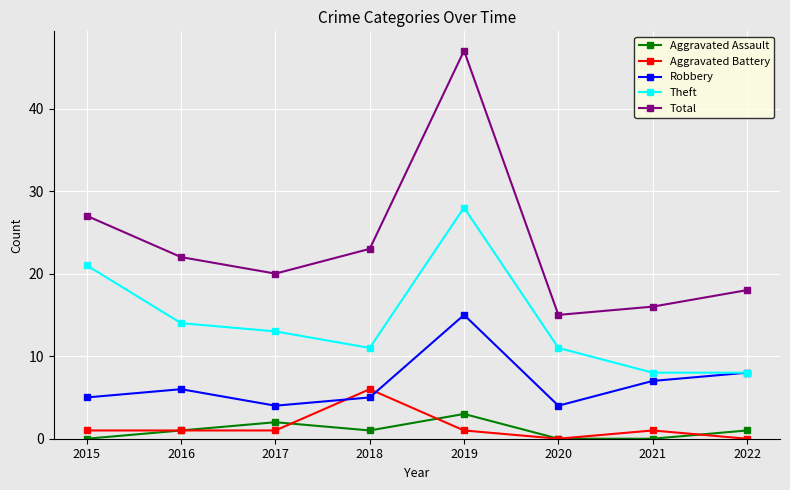

In Theft, how many points are higher than both neighbors (excluding endpoints)?

1